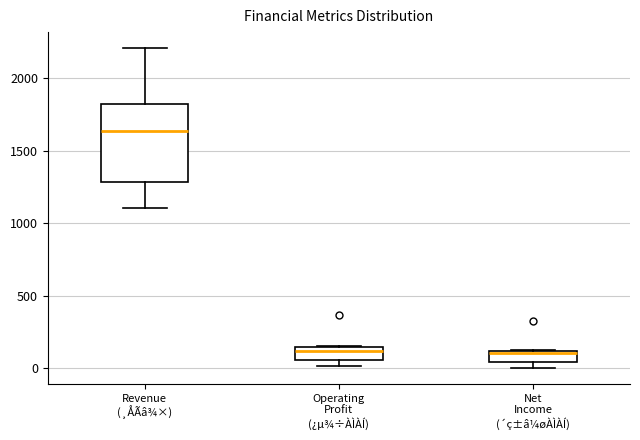

Comparing the boxes themselves (not the whiskers), which one is the tallest?

Revenue (¸ÅÃâ¾×)